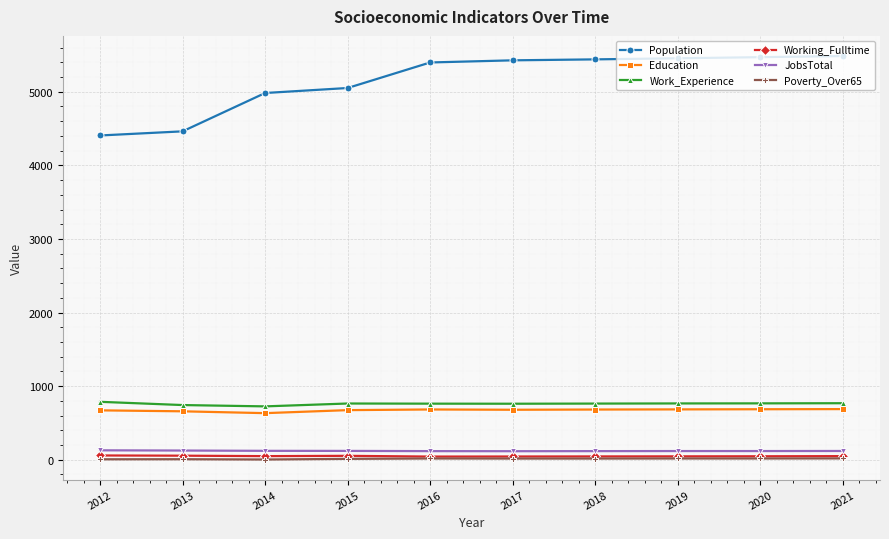

Which series changed the most between 2013 and 2015?

Population